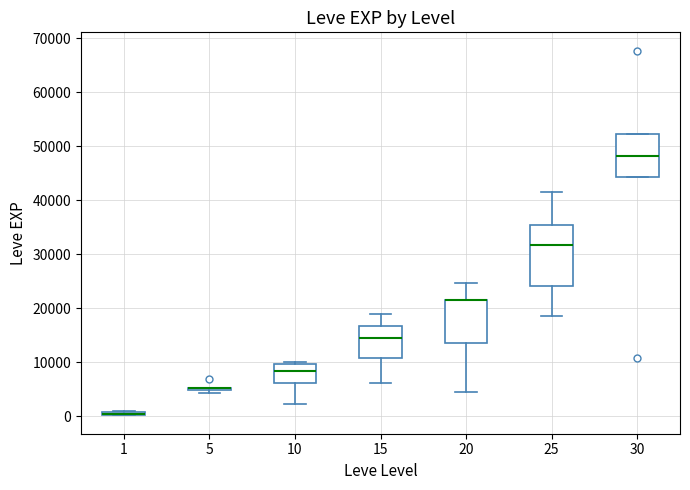

Which box is the tallest, from its lower edge to its upper edge?

25